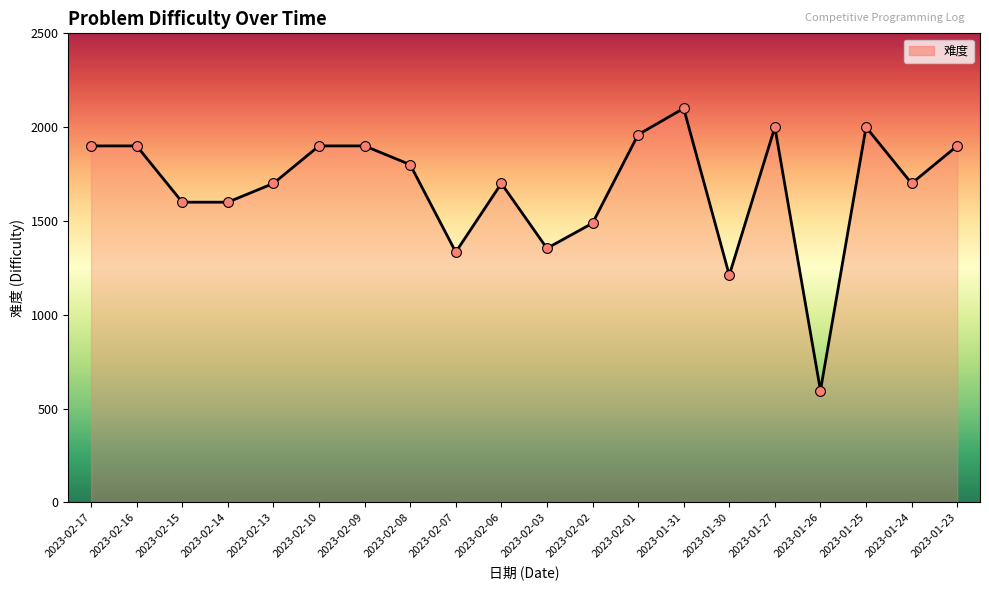

Between 2023-02-02 and 2023-01-31, which is larger?

2023-01-31